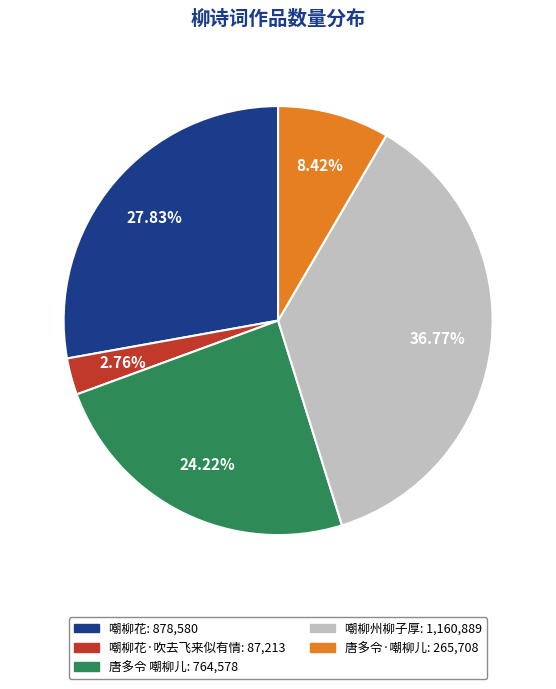

Is there any slice that represents more than half of the pie?

No